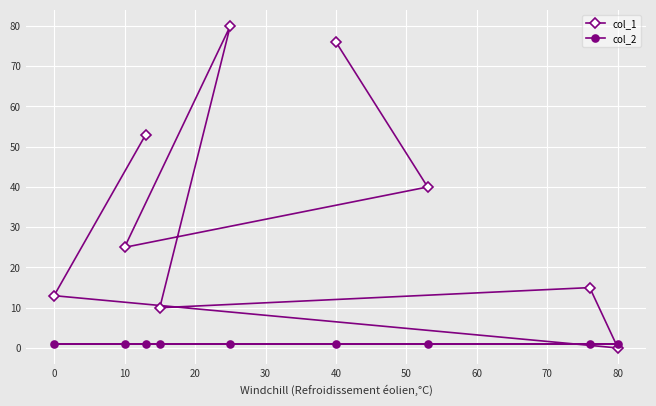

Rank the series by their average value, from highest to lowest.

col_1, col_2